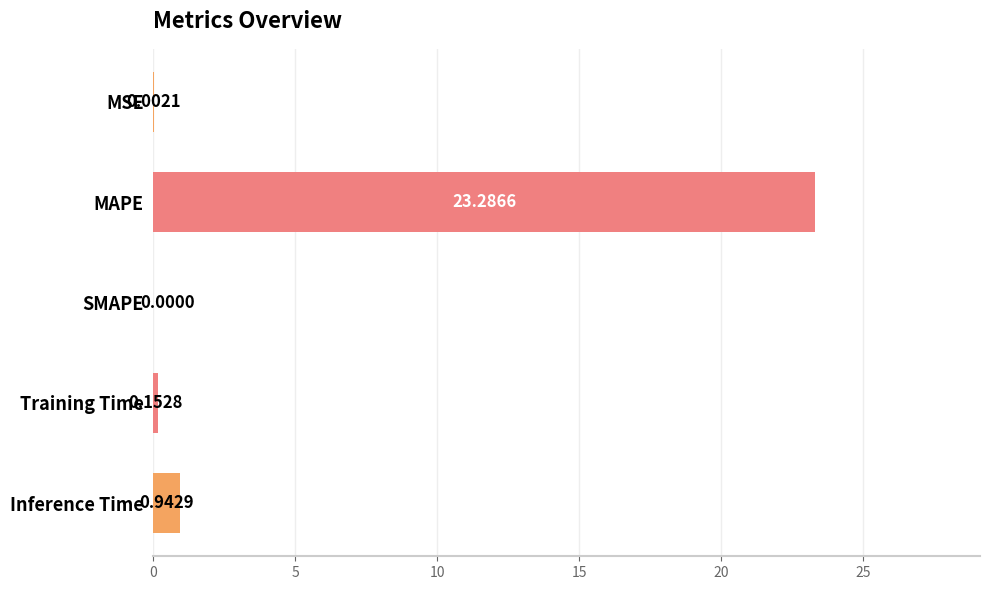

At which label is the value closest to 11?

Inference Time